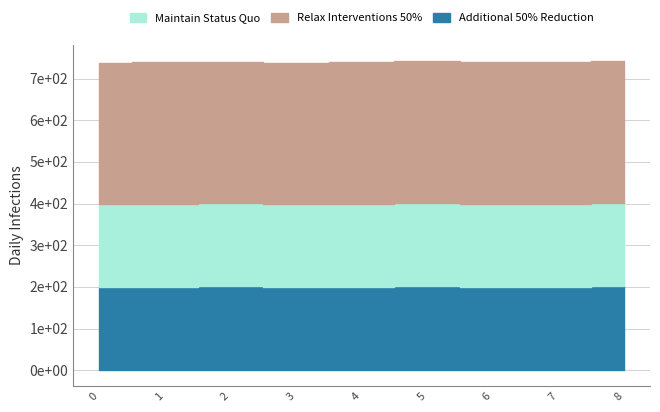

How many distinct data groups are displayed?

3